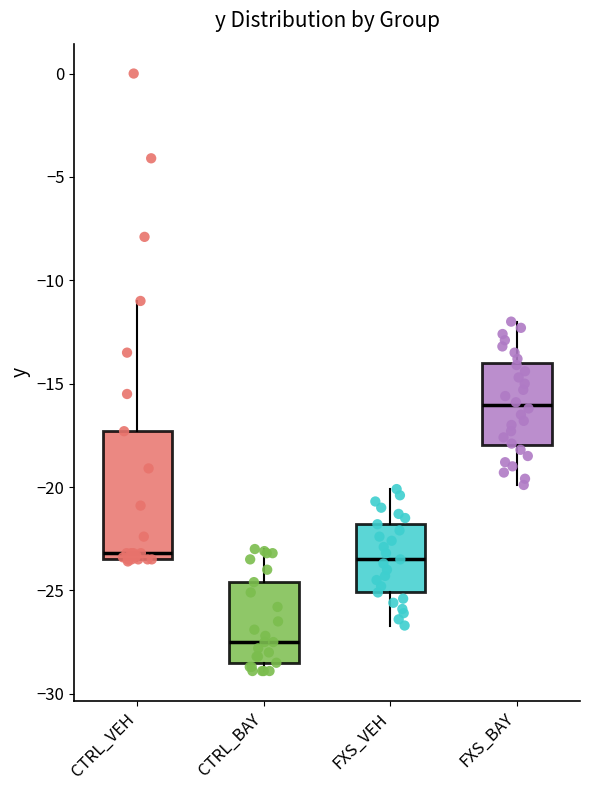

Reading left to right, read every box against the y-axis: the position of its median line, the range the box covers, and the ends of its whiskers. The values are not printed on the chart, so give them approximately, as read against the axis.

CTRL_VEH: median -23.0, box -23.5 to -17.5, whiskers -23.5 to -11.0
CTRL_BAY: median -27.5, box -28.5 to -24.5, whiskers -29.0 to -23.0
FXS_VEH: median -23.5, box -25.0 to -22.0, whiskers -26.5 to -20.0
FXS_BAY: median -16.0, box -18.0 to -14.0, whiskers -20.0 to -12.0